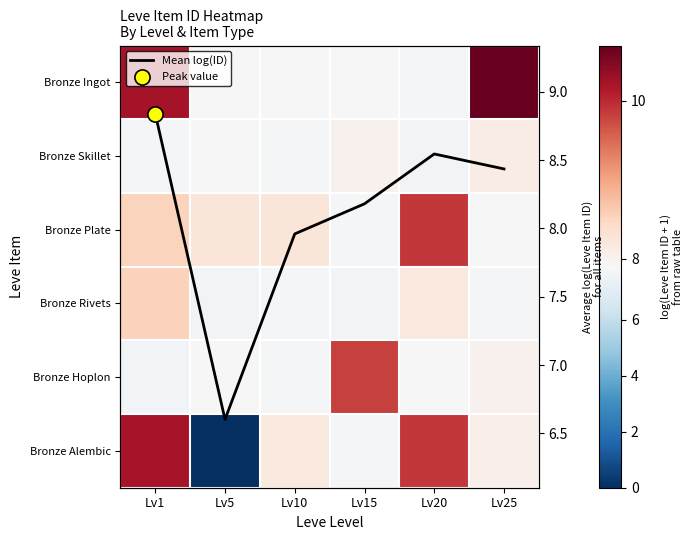

Which has a higher value, Lv10 or Lv15?

Lv15